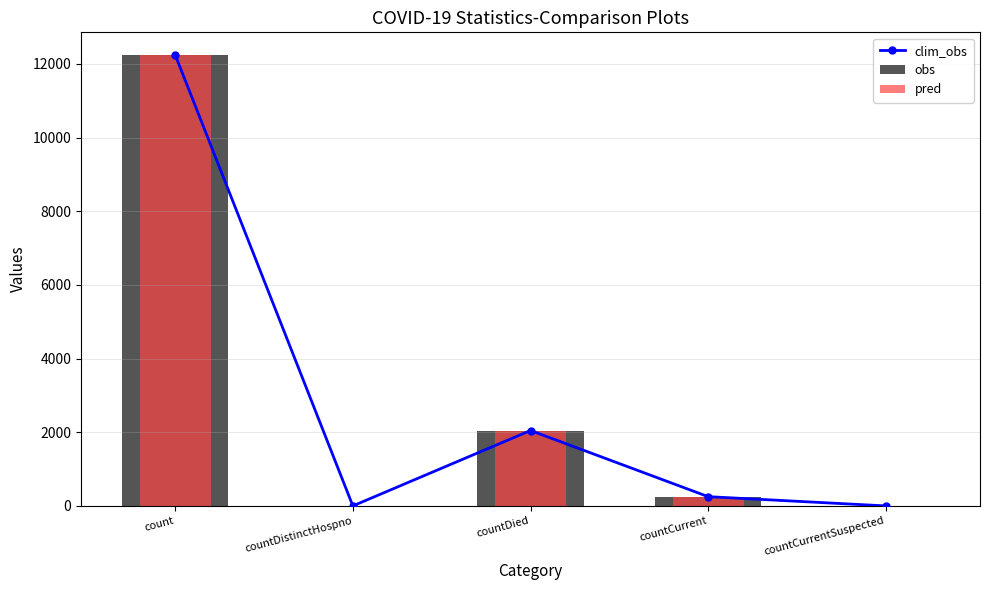

What is the maximum value for obs?

12244